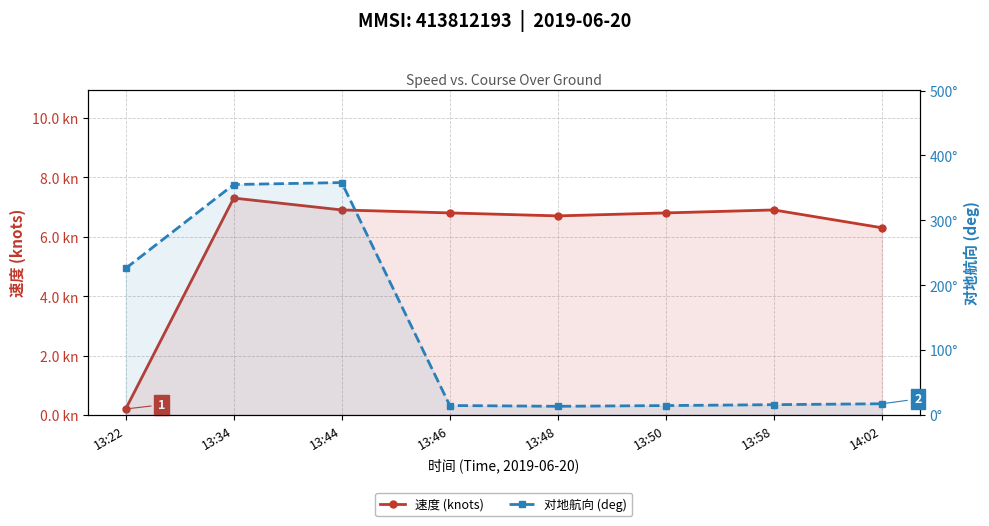

Does the chart display data point markers on the line(s)?

Yes